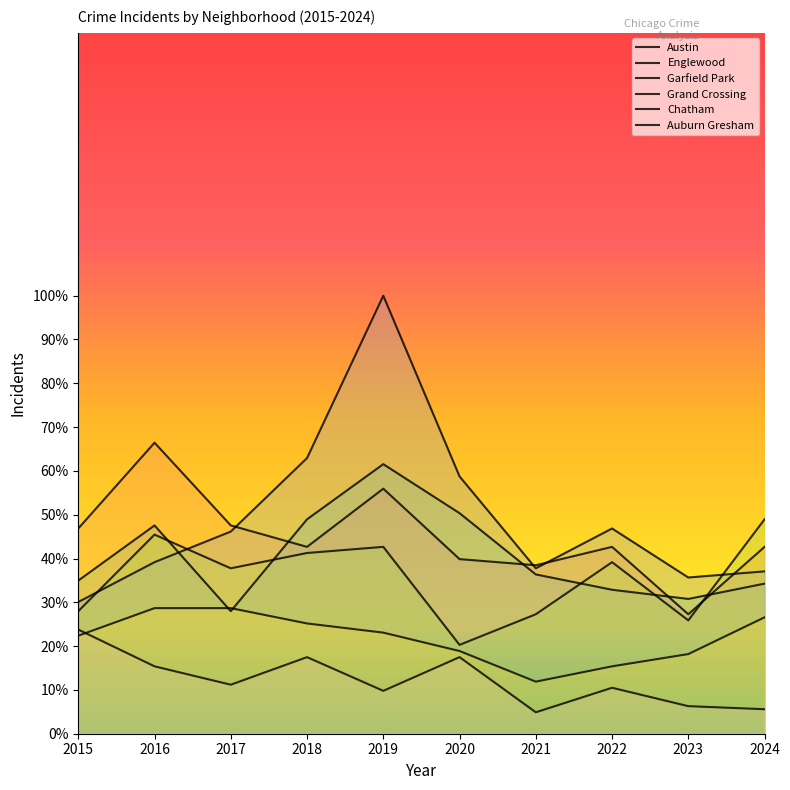

Rank the categories by Englewood value from highest to lowest.

2016, 2019, 2017, 2015, 2018, 2022, 2024, 2020, 2021, 2023